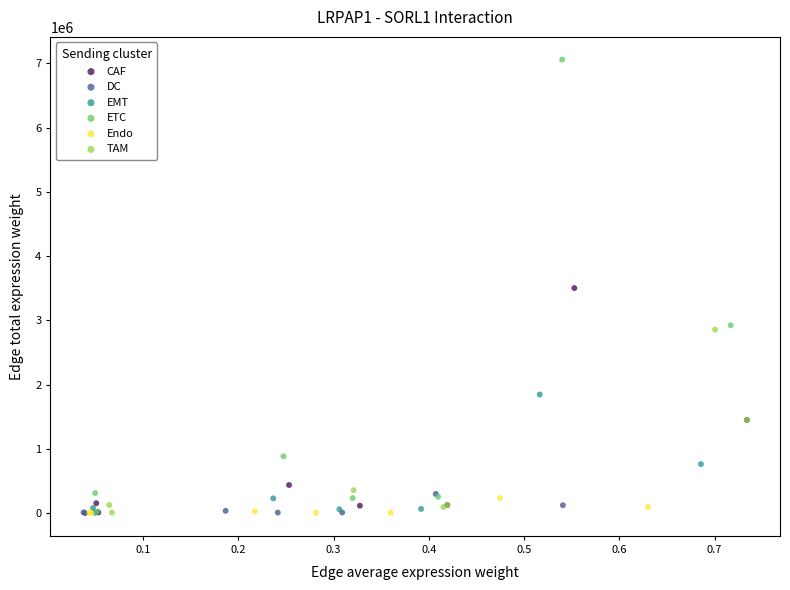

Which series reaches the maximum Y coordinate?

ETC